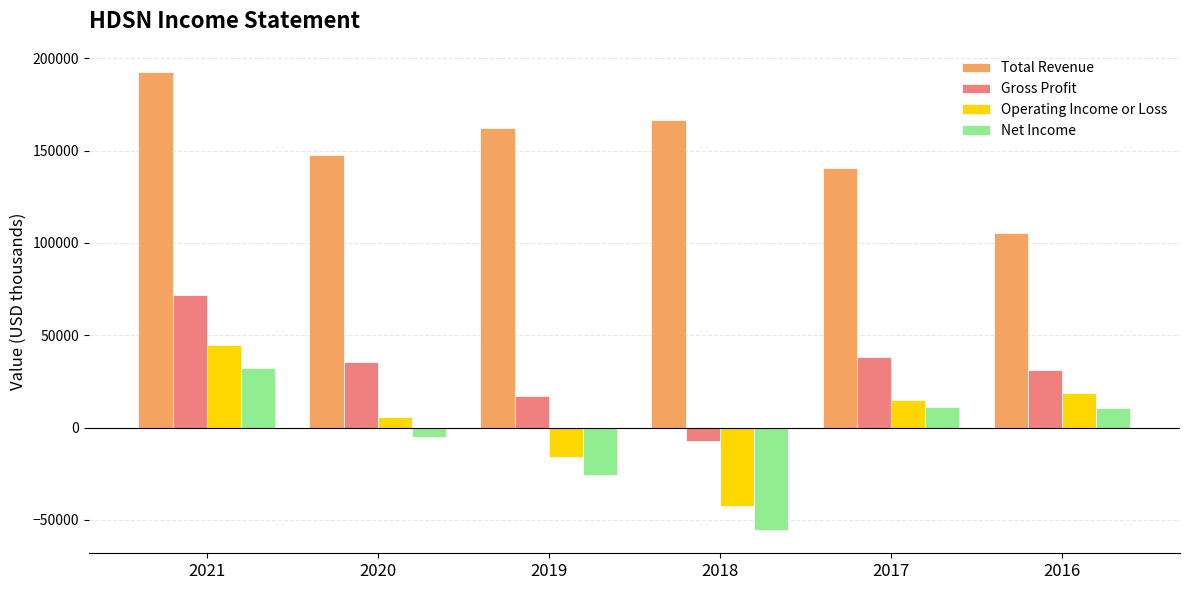

Rank the series at 2020 from lowest to highest value.

Net Income, Operating Income or Loss, Gross Profit, Total Revenue